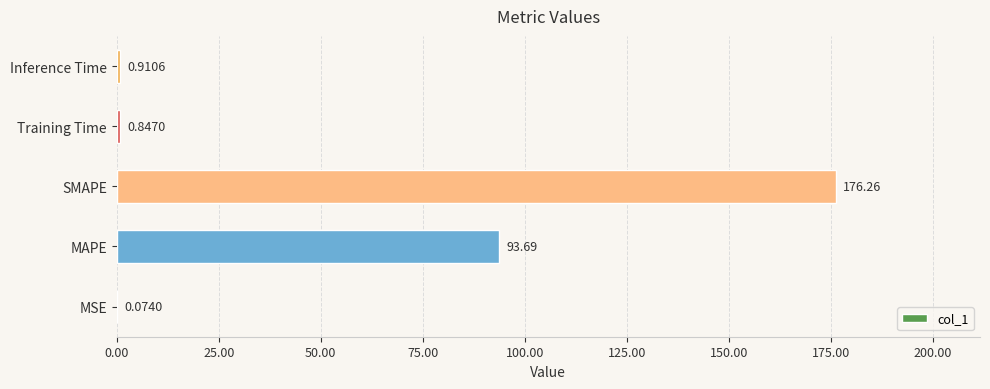

What is the sum of the values at Training Time and MAPE?

94.5